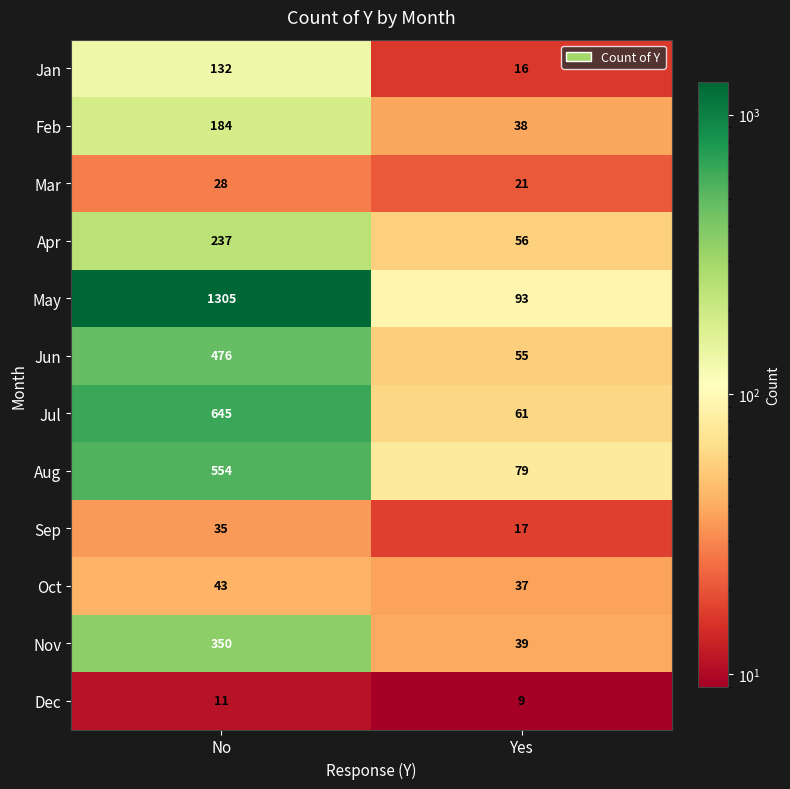

Which series has the largest range (max minus min)?

May